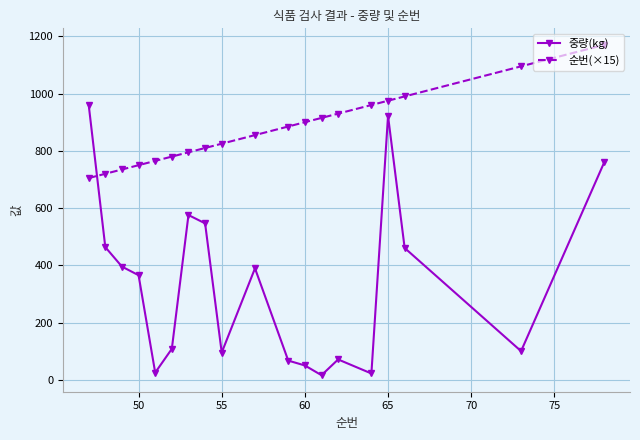

What is the maximum value shown in the chart?

1170